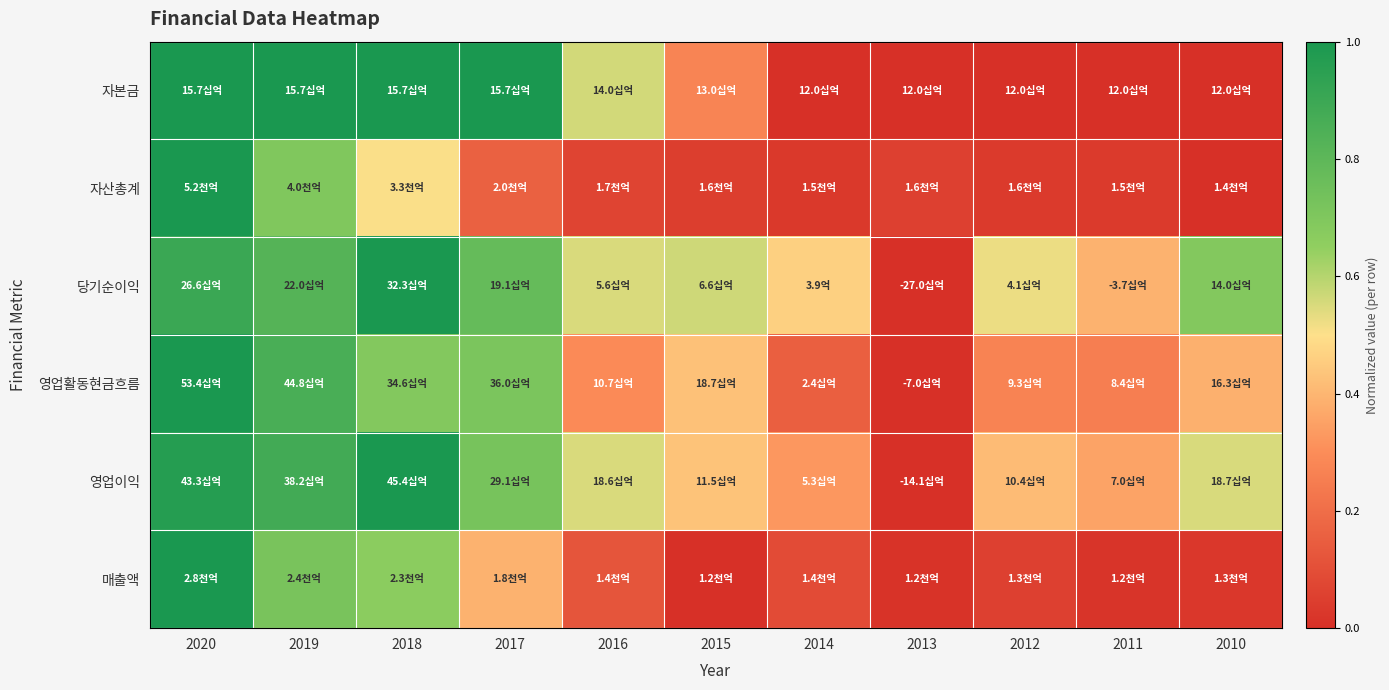

Between 2015 and 2010, which series saw the biggest shift?

자본금